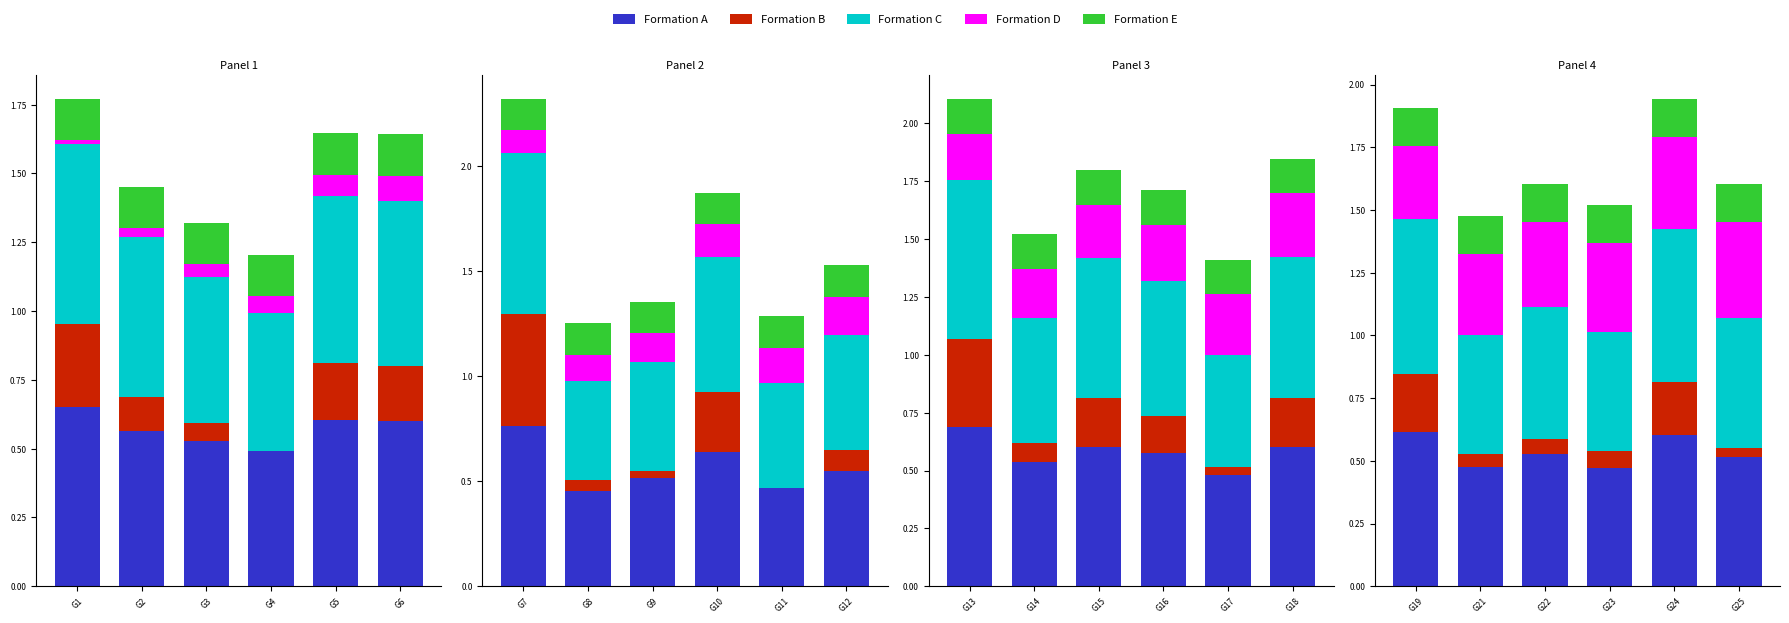

How many groups of bars are there?

6